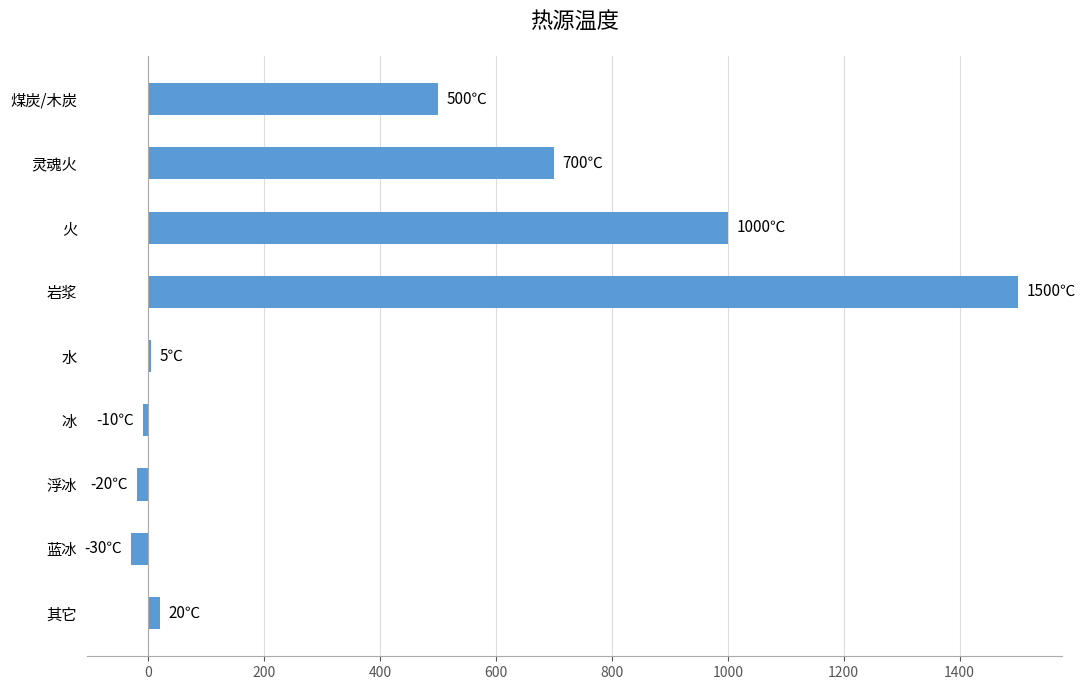

How many categories are shown in the chart?

9